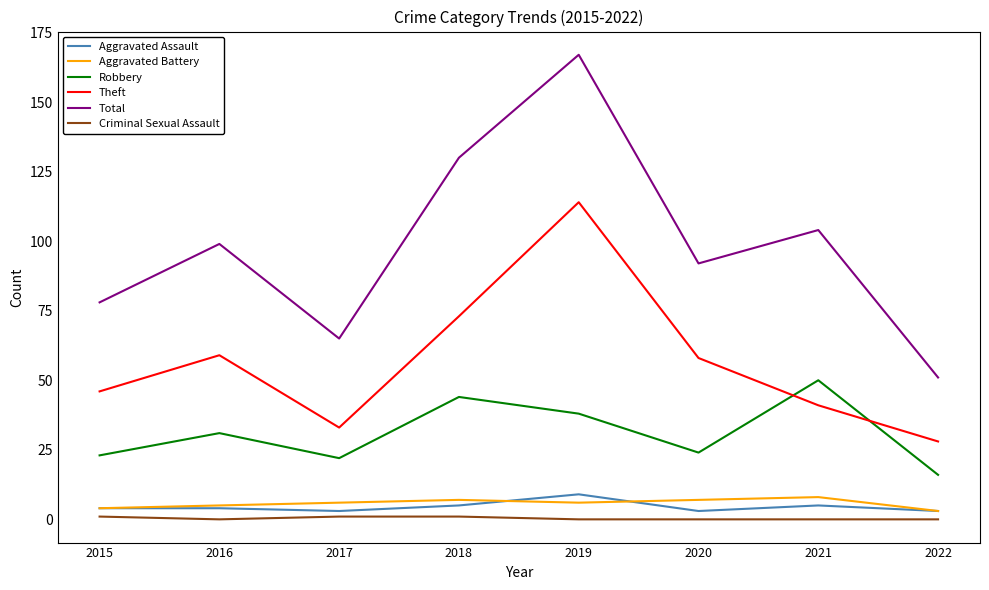

How many lines are shown in the chart?

6